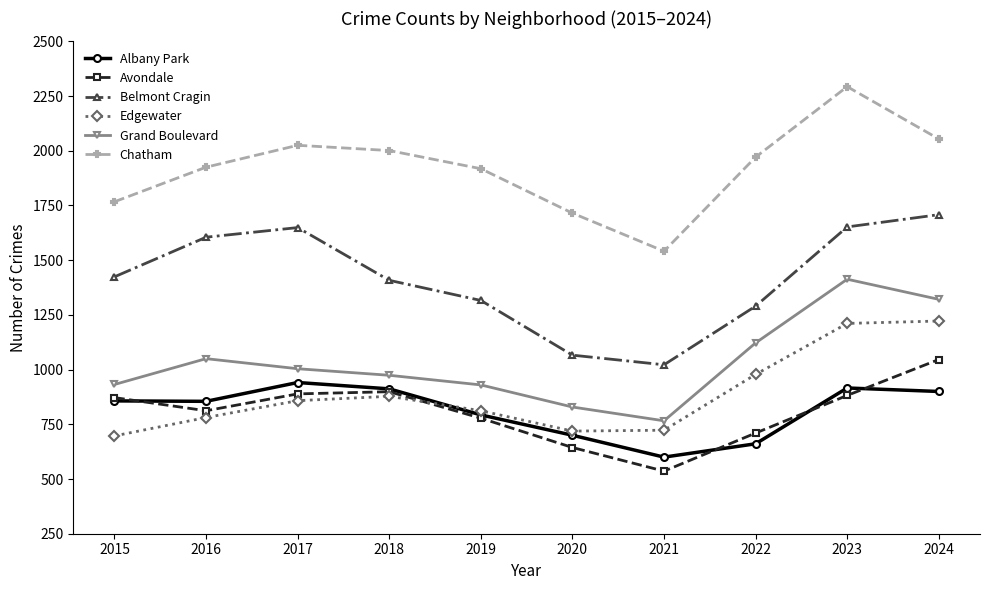

True or false: Edgewater has more than 2 points higher than both neighbors.

False